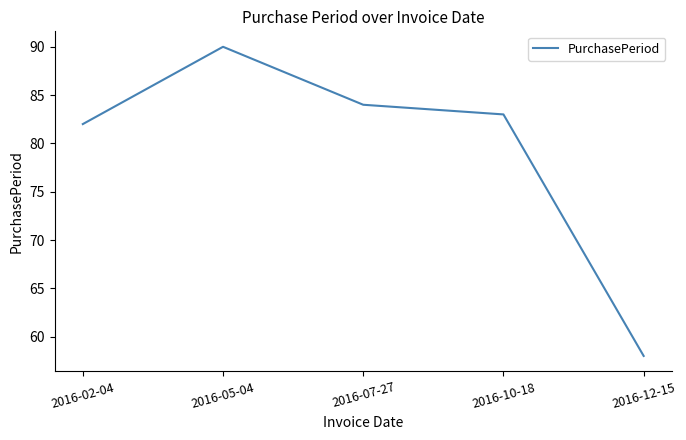

What position from the left is 2016-02-04?

1